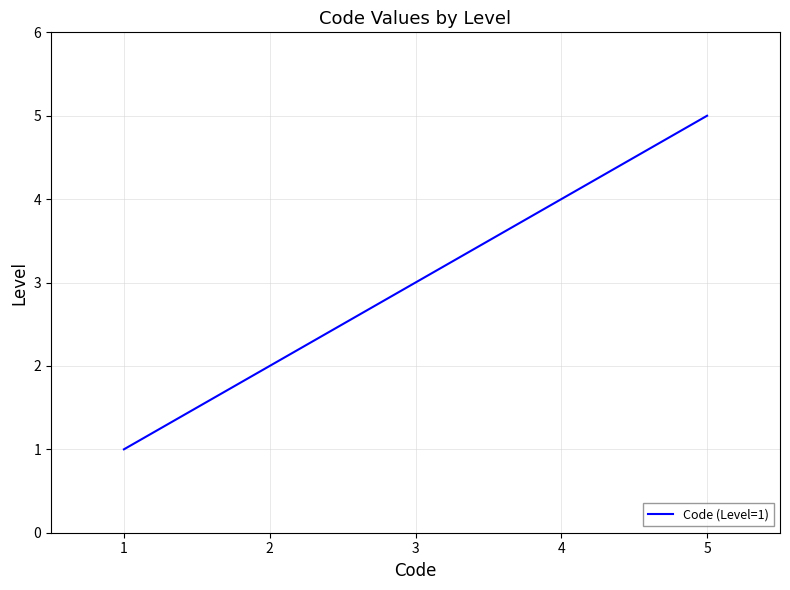

The chart shows a value of 0 at 2. True or false?

False